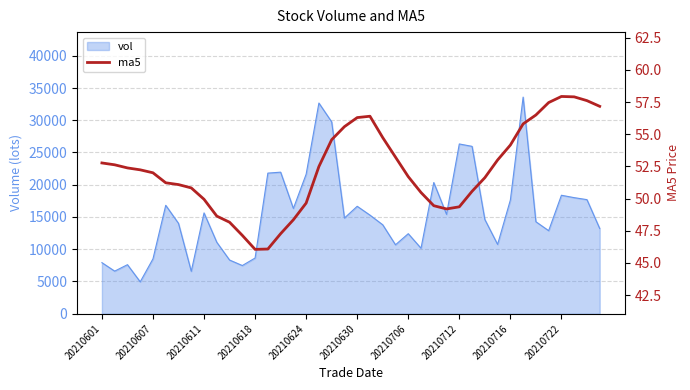

The vol series shows 14208.4 at 20210712. True or false?

False